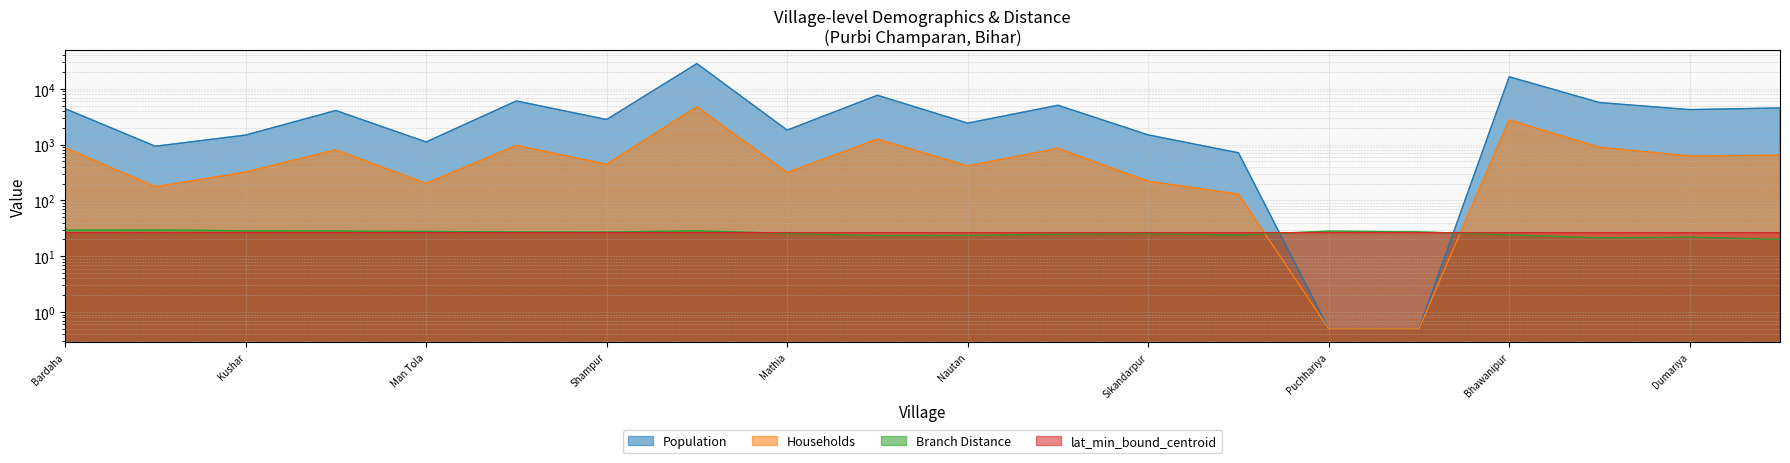

What is the maximum value for Population?

28508.0